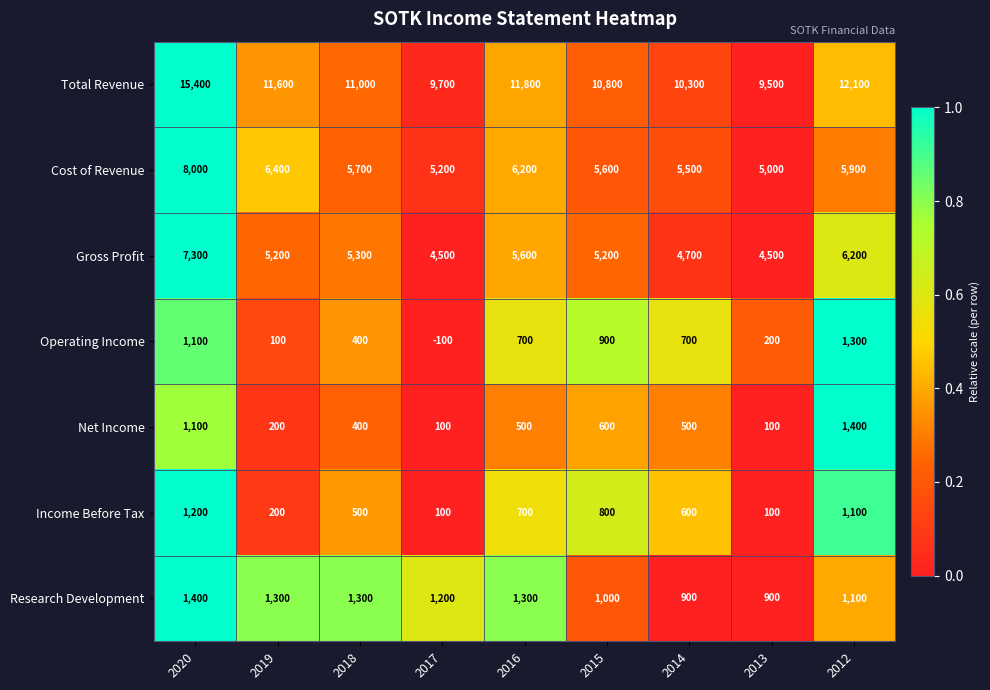

What is the difference between the second highest and minimum values in the Operating Income series?

1200